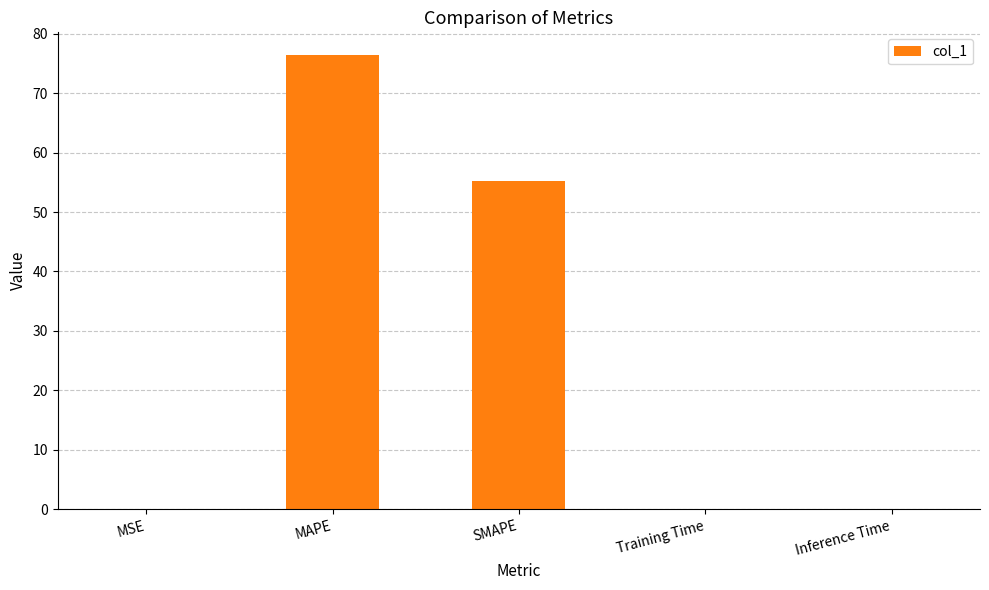

True or false: the data shows 128.7 at MAPE.

False